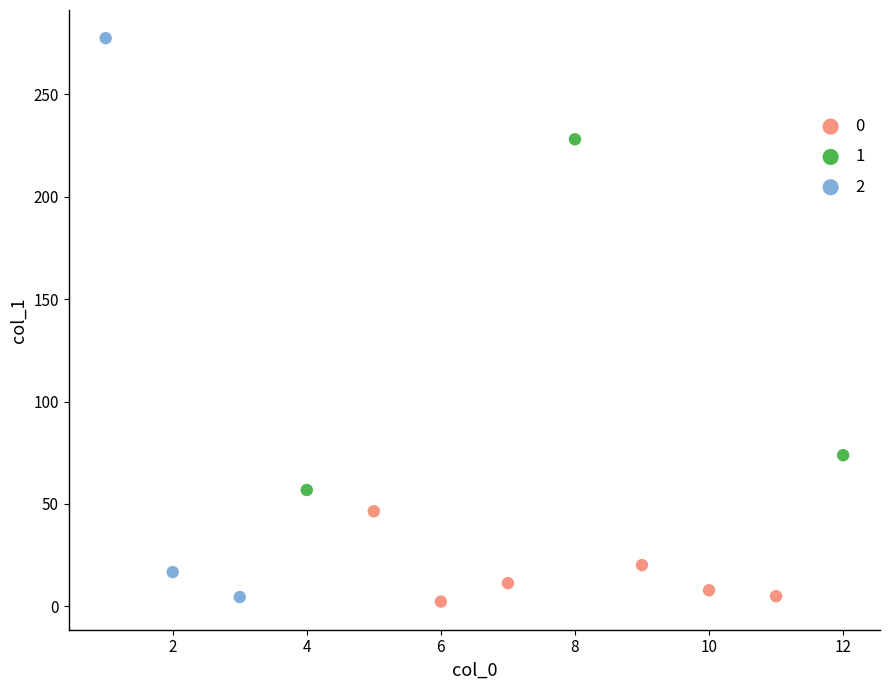

Which series contains the highest Y value?

2